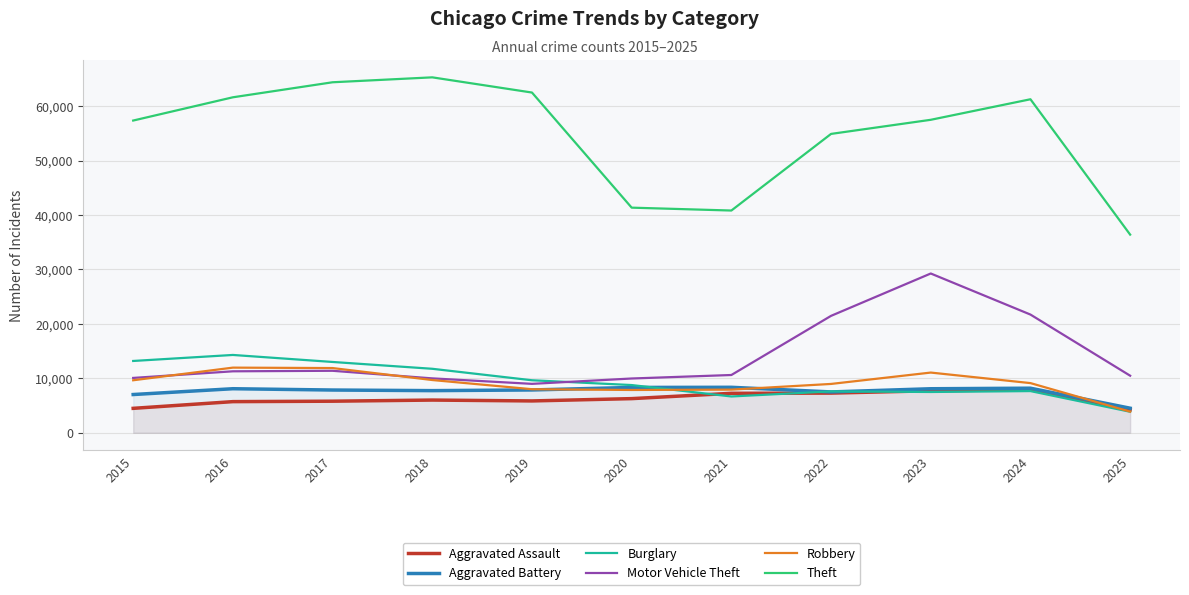

At how many categories does at least one series exceed 4638?

11